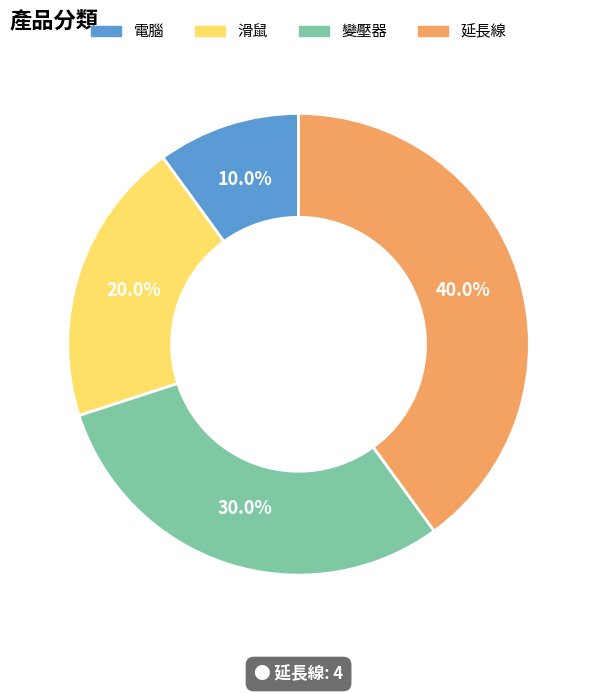

Rank the categories by value from lowest to highest.

電腦, 滑鼠, 變壓器, 延長線